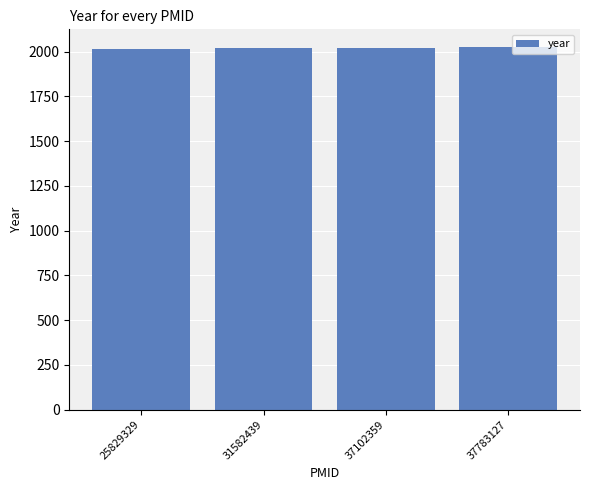

What is the smallest value displayed?

2015